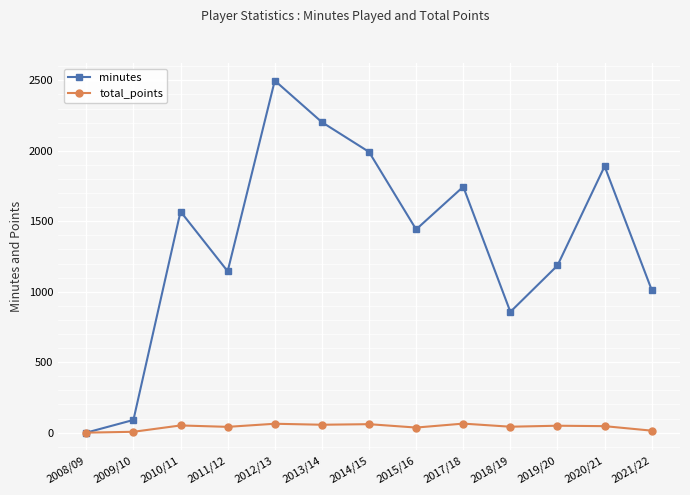

At which category is the sum across all series the highest?

2012/13